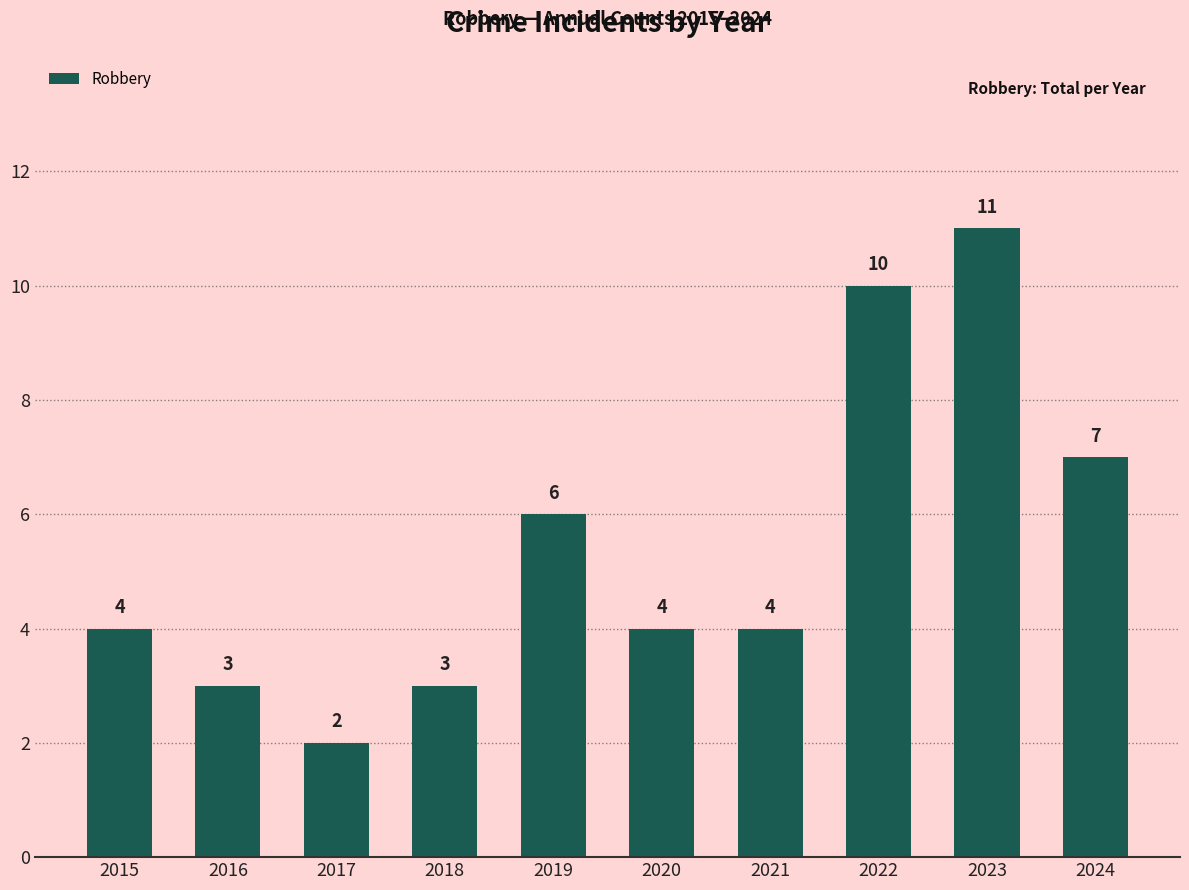

Approximately how many times larger is the value at 2016 compared to 2019?

0.5